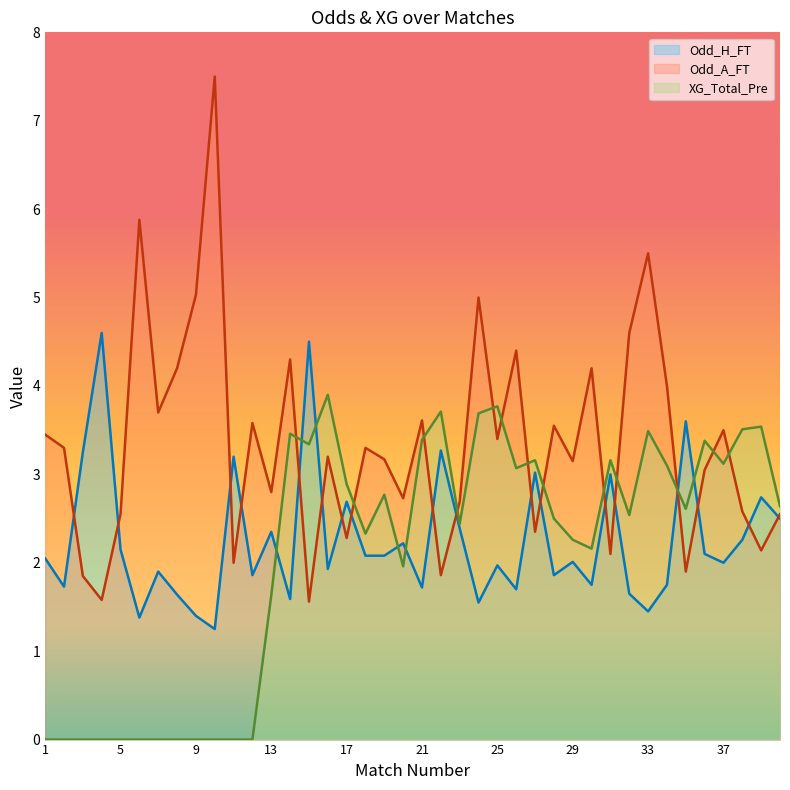

What is the difference between the highest and lowest values at 13?

1.2